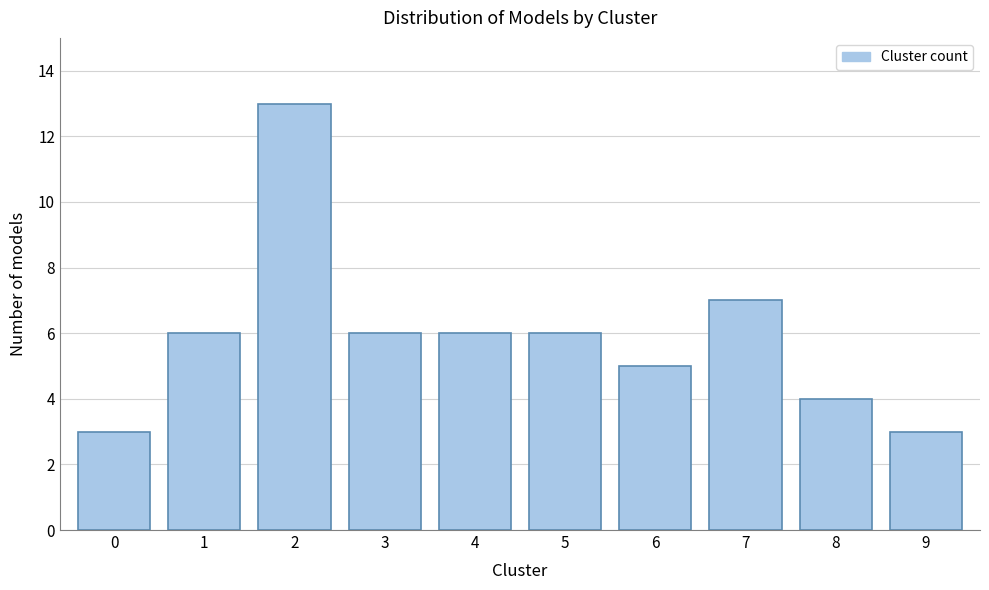

Reading left to right, transcribe all the data shown in this chart.

0=3	1=6	2=13	3=6	4=6	5=6	6=5	7=7	8=4	9=3